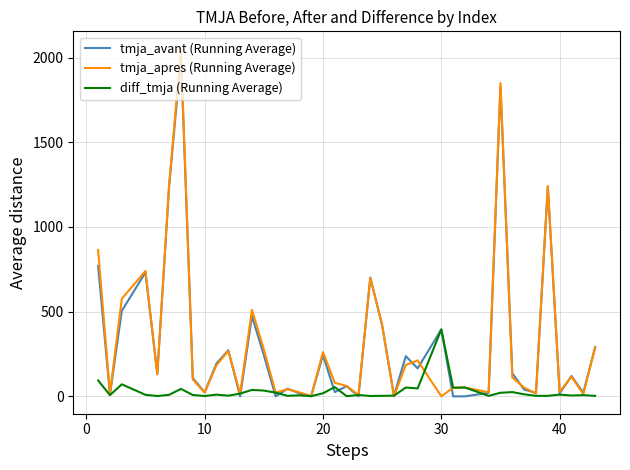

What is the maximum value for tmja_apres (Running Average)?

2052